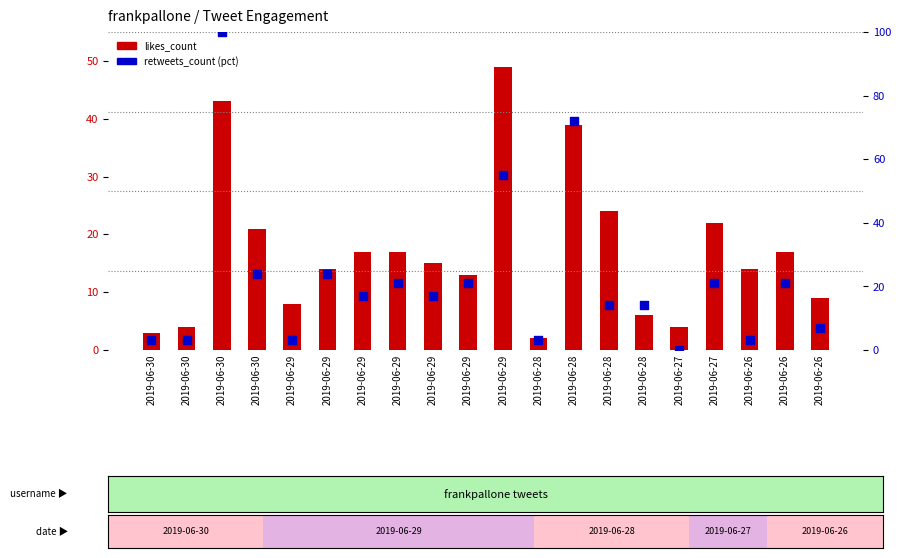

Is the value of likes_count at 2019-06-28 greater than the value of retweets_count (pct) at 2019-06-27?

Yes